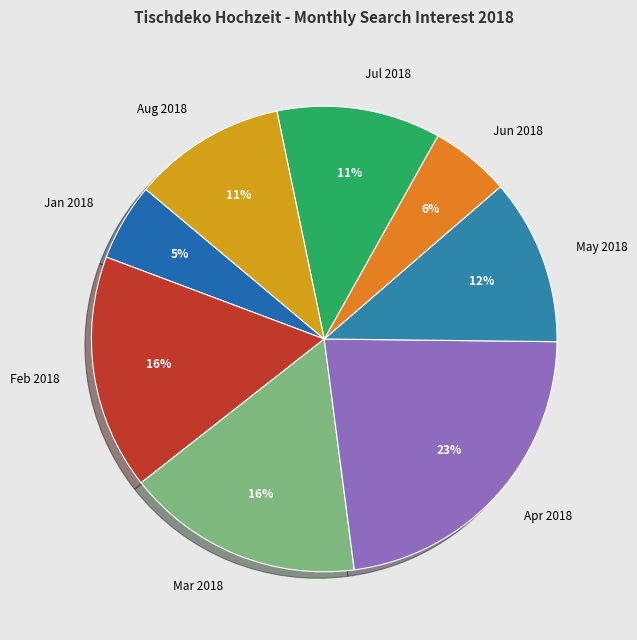

How many slices are in this pie chart?

8